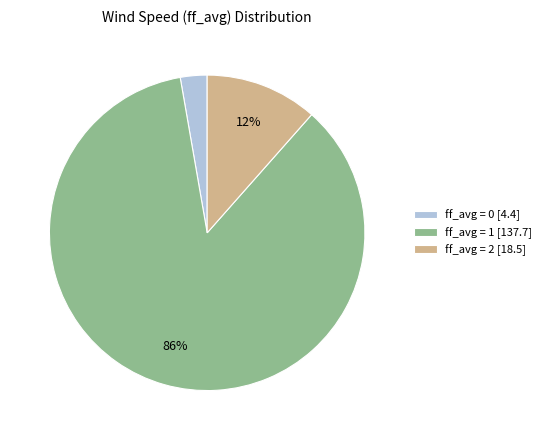

Which slice is the largest?

ff_avg = 1 [137.7]